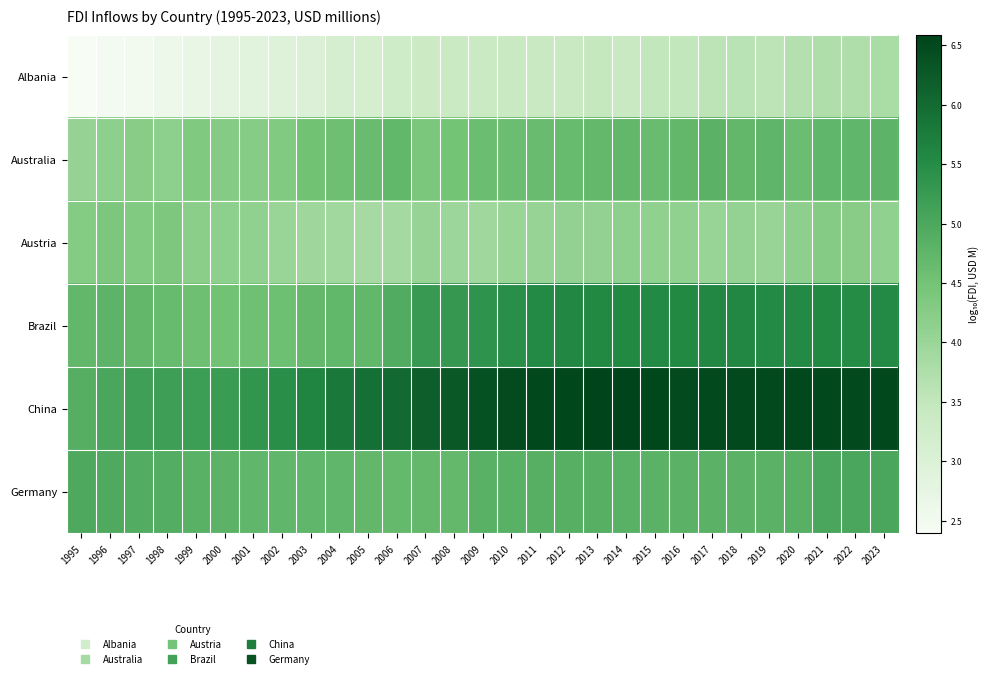

Reading left to right, list all the values displayed in this chart.

Albania: 1995=2.4	1996=2.5	1997=2.5	1998=2.6	1999=2.7	2000=2.8	2001=2.9	2002=2.9	2003=3.0	2004=3.1	2005=3.2	2006=3.3	2007=3.3	2008=3.4	2009=3.4	2010=3.4	2011=3.4	2012=3.4	2013=3.4	2014=3.4	2015=3.5	2016=3.5	2017=3.6	2018=3.6	2019=3.6	2020=3.7	2021=3.8	2022=3.7	2023=3.8
Australia: 1995=4.1	1996=4.2	1997=4.2	1998=4.2	1999=4.3	2000=4.3	2001=4.3	2002=4.3	2003=4.5	2004=4.6	2005=4.6	2006=4.7	2007=4.4	2008=4.5	2009=4.6	2010=4.6	2011=4.6	2012=4.7	2013=4.7	2014=4.7	2015=4.6	2016=4.7	2017=4.8	2018=4.7	2019=4.8	2020=4.6	2021=4.7	2022=4.7	2023=4.8
Austria: 1995=4.3	1996=4.4	1997=4.3	1998=4.4	1999=4.2	2000=4.2	2001=4.1	2002=4.0	2003=4.0	2004=3.9	2005=3.9	2006=3.9	2007=4.0	2008=4.0	2009=3.9	2010=4.0	2011=4.1	2012=4.1	2013=4.1	2014=4.2	2015=4.1	2016=4.1	2017=4.0	2018=4.1	2019=4.0	2020=4.1	2021=4.3	2022=4.2	2023=4.1
Brazil: 1995=4.7	1996=4.8	1997=4.7	1998=4.6	1999=4.6	2000=4.5	2001=4.6	2002=4.6	2003=4.7	2004=4.7	2005=4.7	2006=4.9	2007=5.3	2008=5.3	2009=5.4	2010=5.5	2011=5.5	2012=5.6	2013=5.6	2014=5.6	2015=5.6	2016=5.6	2017=5.6	2018=5.6	2019=5.6	2020=5.6	2021=5.6	2022=5.5	2023=5.6
China: 1995=4.9	1996=5.0	1997=5.2	1998=5.2	1999=5.2	2000=5.2	2001=5.3	2002=5.5	2003=5.6	2004=5.8	2005=5.9	2006=6.0	2007=6.2	2008=6.3	2009=6.4	2010=6.5	2011=6.5	2012=6.5	2013=6.6	2014=6.6	2015=6.5	2016=6.5	2017=6.5	2018=6.5	2019=6.5	2020=6.5	2021=6.5	2022=6.5	2023=6.5
Germany: 1995=5.0	1996=5.0	1997=4.9	1998=4.9	1999=4.8	2000=4.8	2001=4.8	2002=4.8	2003=4.8	2004=4.7	2005=4.7	2006=4.7	2007=4.7	2008=4.7	2009=4.8	2010=4.8	2011=4.9	2012=4.9	2013=4.9	2014=4.8	2015=4.8	2016=4.8	2017=4.8	2018=4.8	2019=4.8	2020=4.8	2021=5.0	2022=5.0	2023=5.0